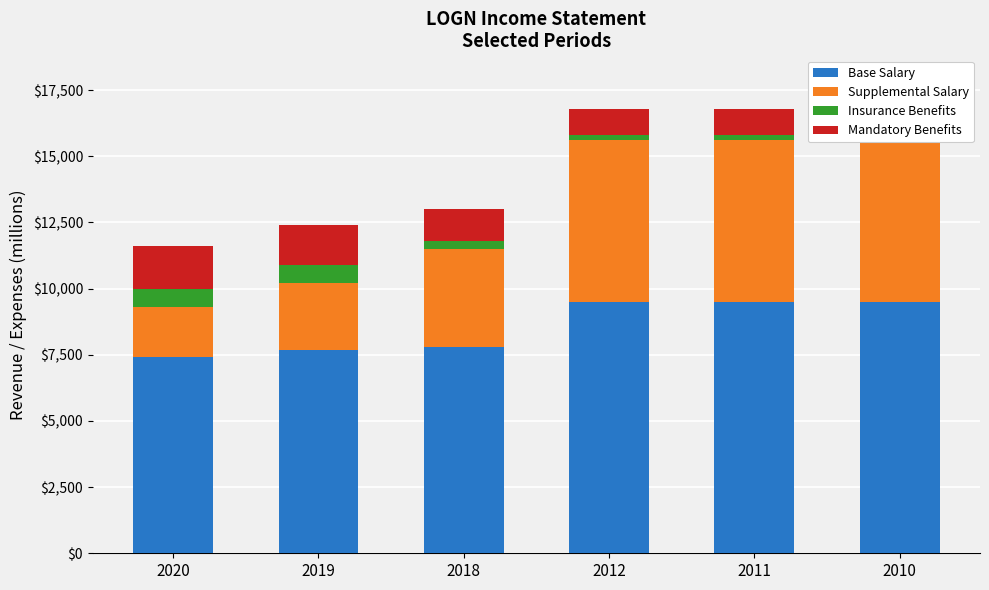

Count the number of data series in this chart.

4